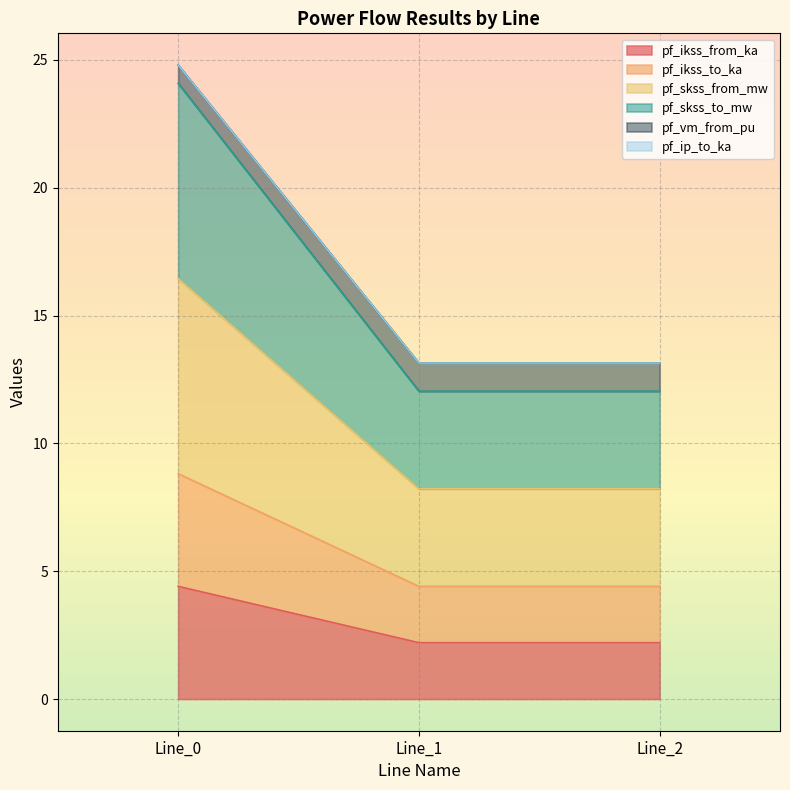

The value of pf_ikss_from_ka at Line_2 is 2.2. True or false?

True